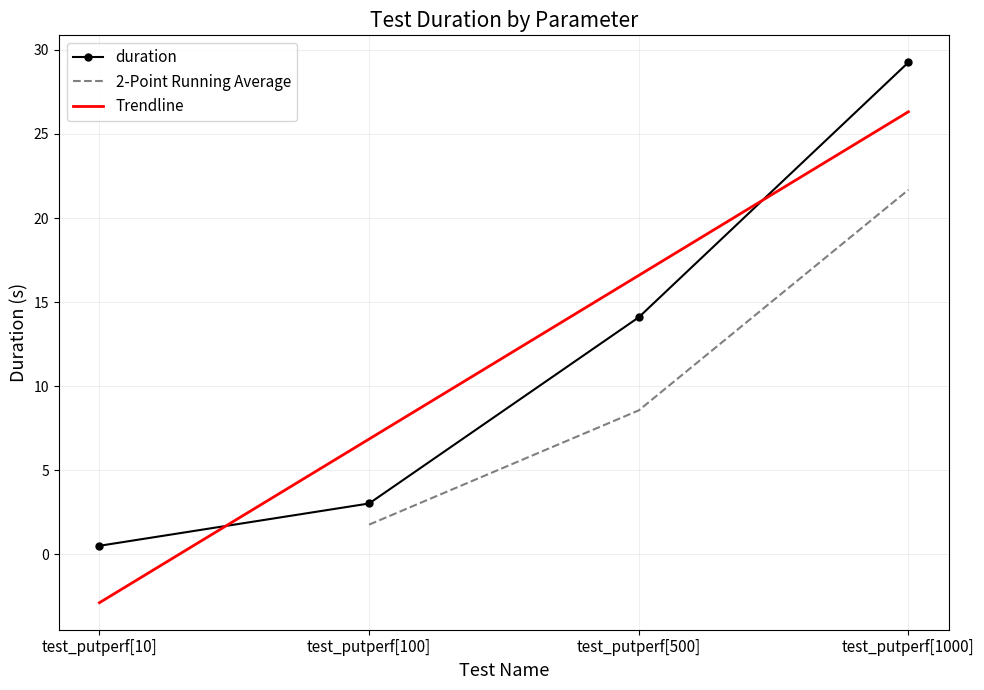

Does the chart have visible grid lines?

Yes